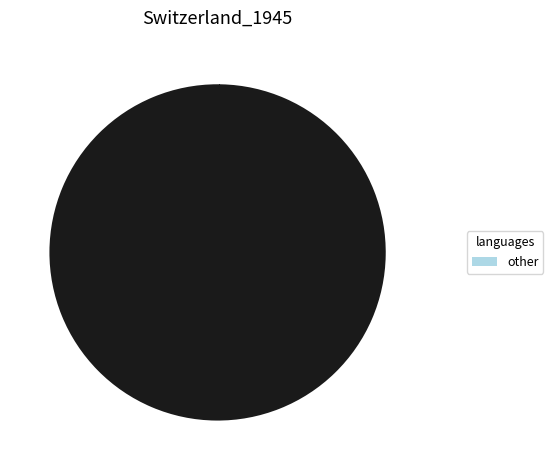

Is there a majority slice in this chart?

Yes